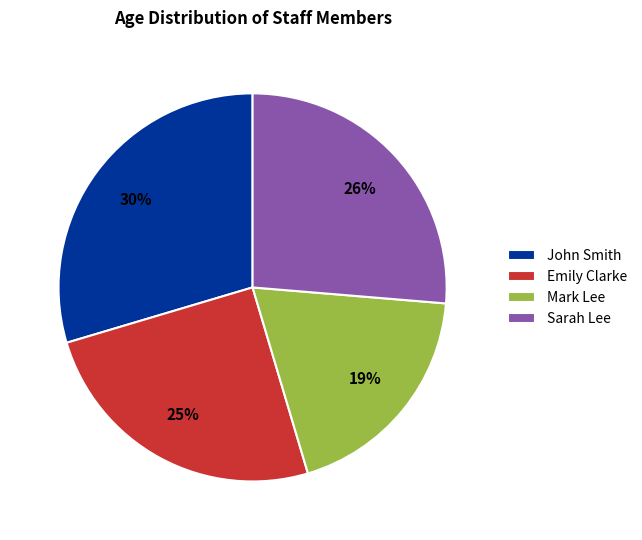

Is Emily Clarke the majority of the pie?

No